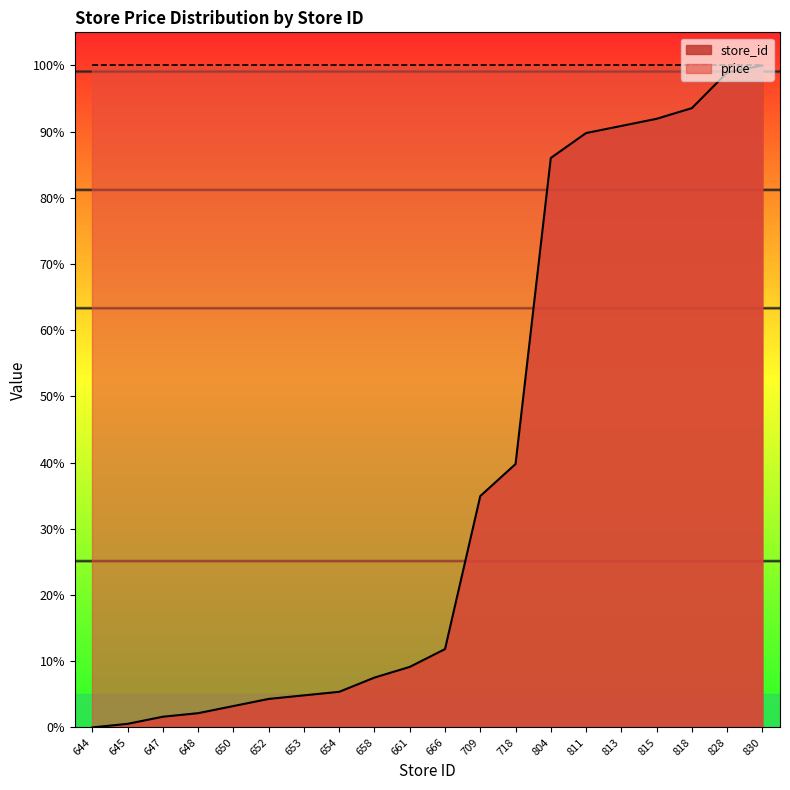

Where does the data first go above 11?

666